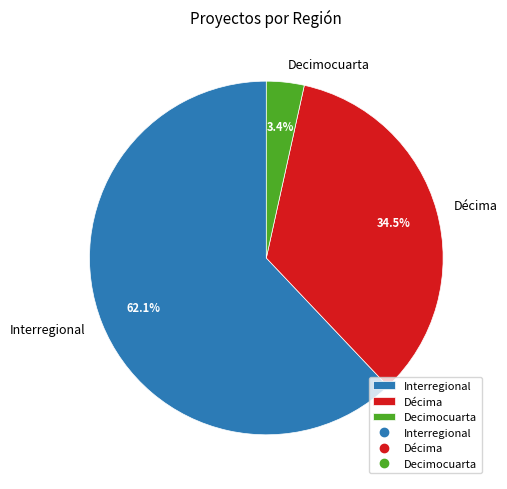

What percentage is the Interregional slice, to the nearest percent?

62%